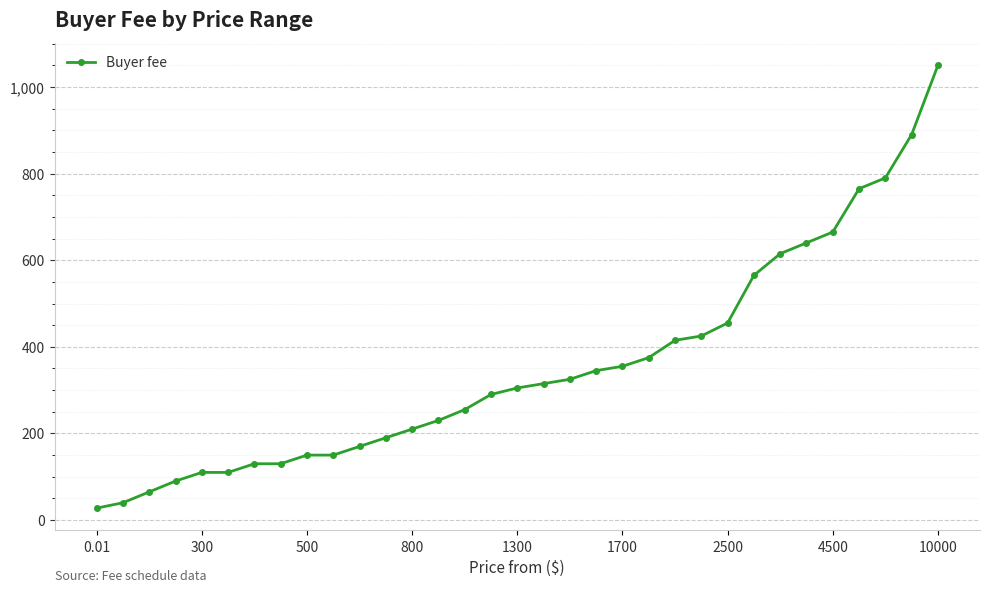

What is the minimum value shown in the chart?

27.5